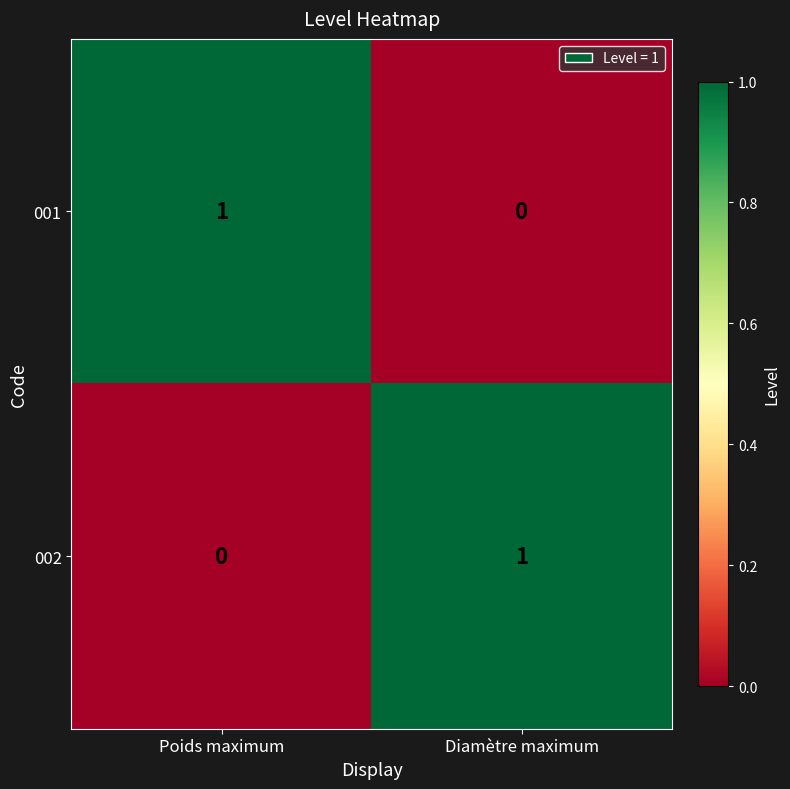

Reading right to left, what are all the values shown in this chart?

001: 0	1
002: 1	0